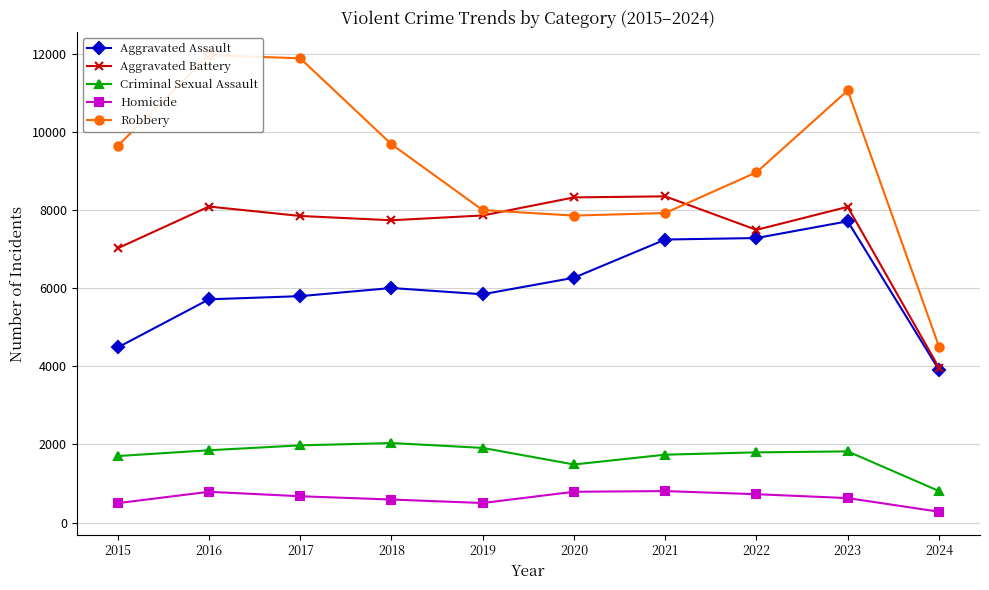

What is the total value across all series at 2015?

23334